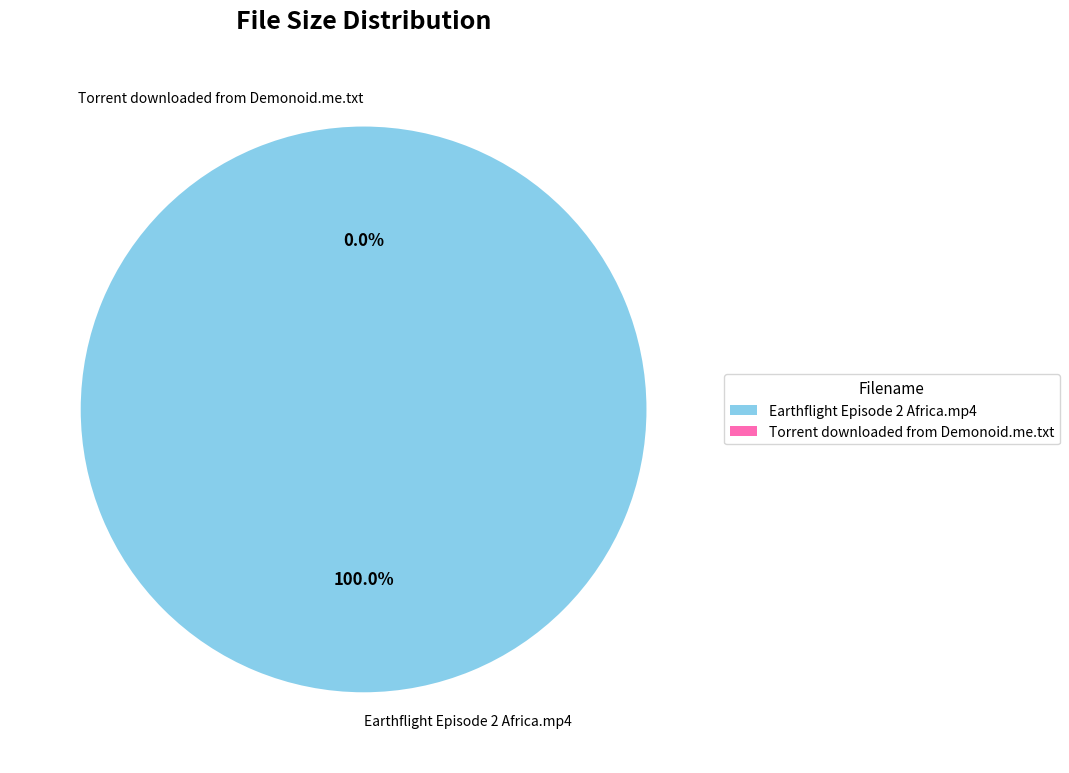

Is it true that Earthflight Episode 2 Africa.mp4 is 1% of the pie?

False